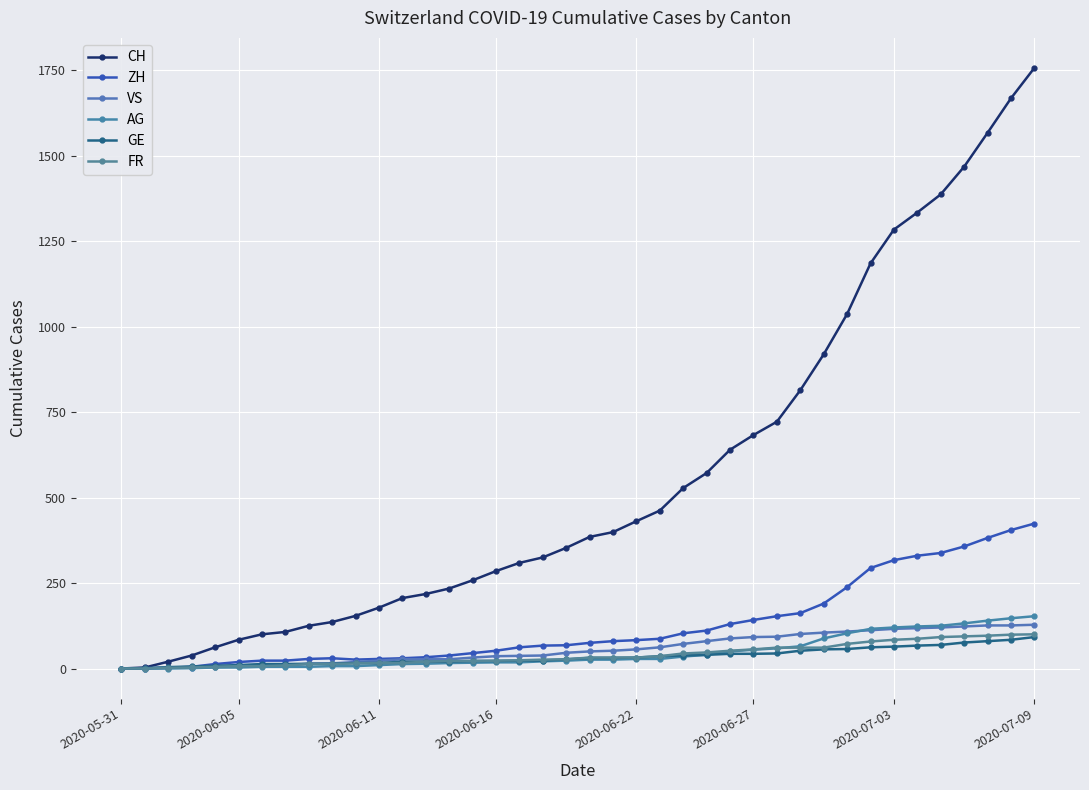

Count the number of categories in the chart.

40